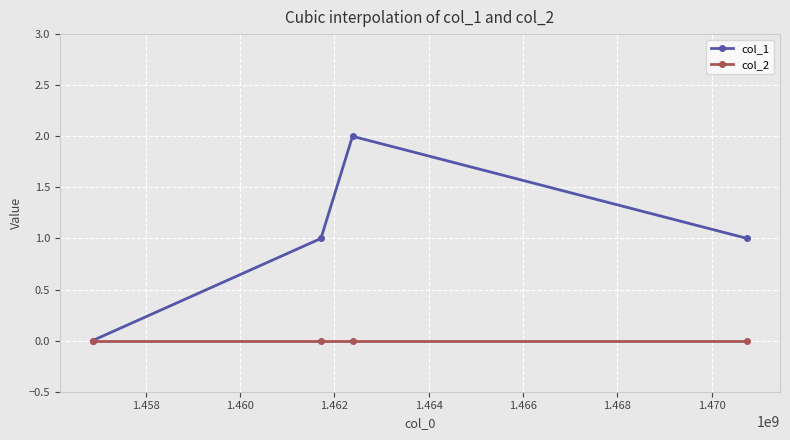

Which series has the largest total across all categories?

col_1